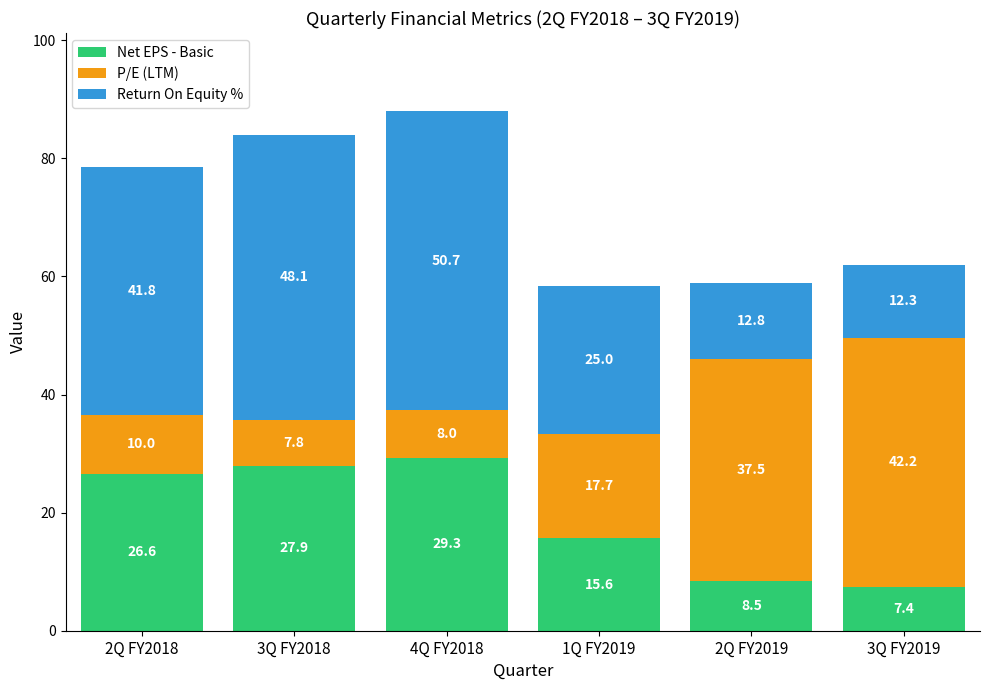

What is the total value across all series at 2Q FY2018?

78.4